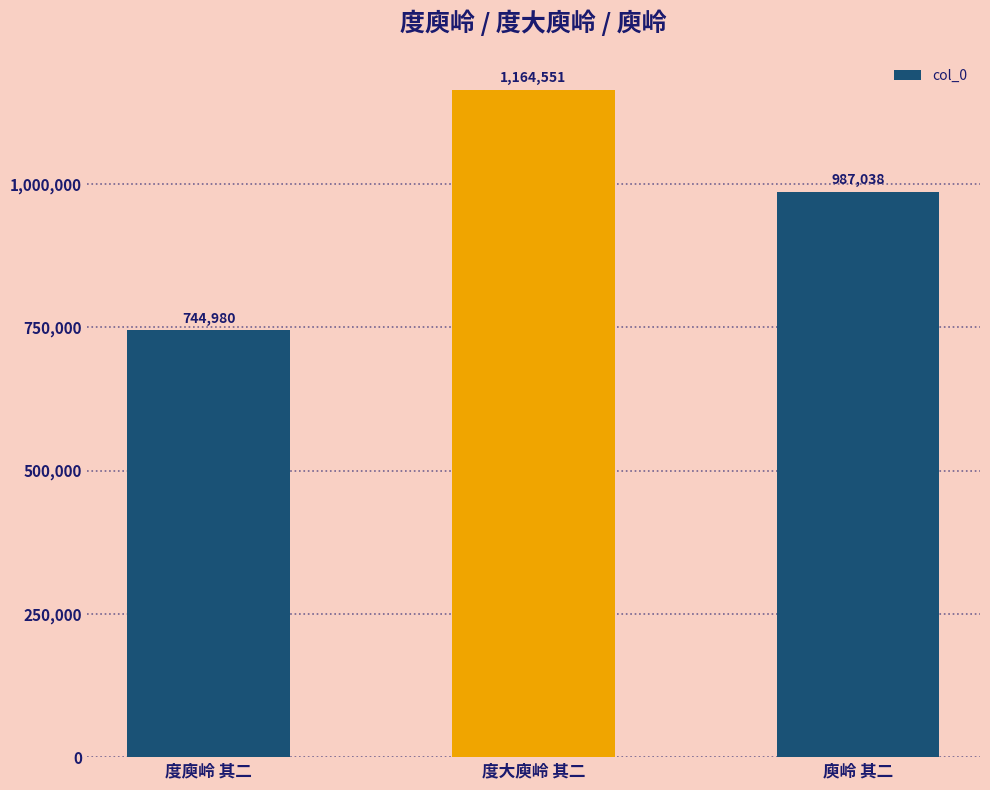

Is it true that the value at 度大庾岭 其二 is 1591641?

False